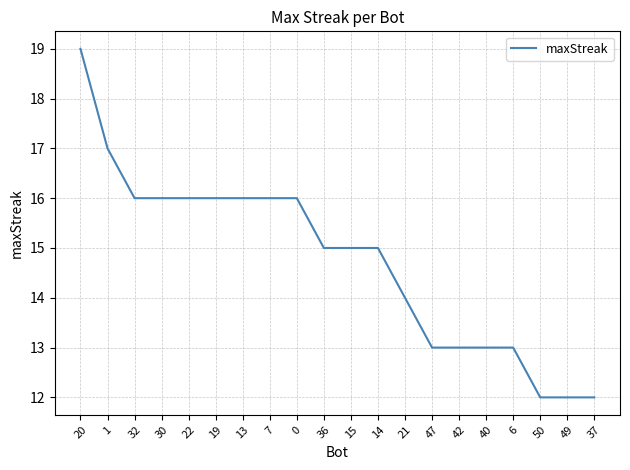

What is the change in value from 22 to 15?

-1